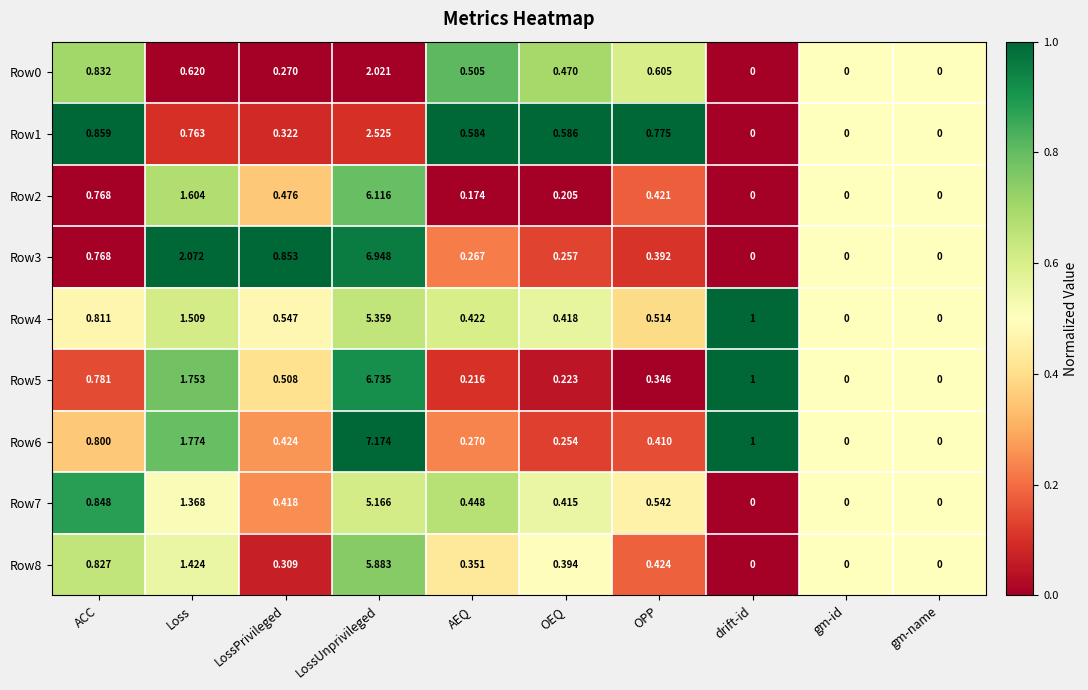

Which category has the highest value in the Row6 series?

LossUnprivileged